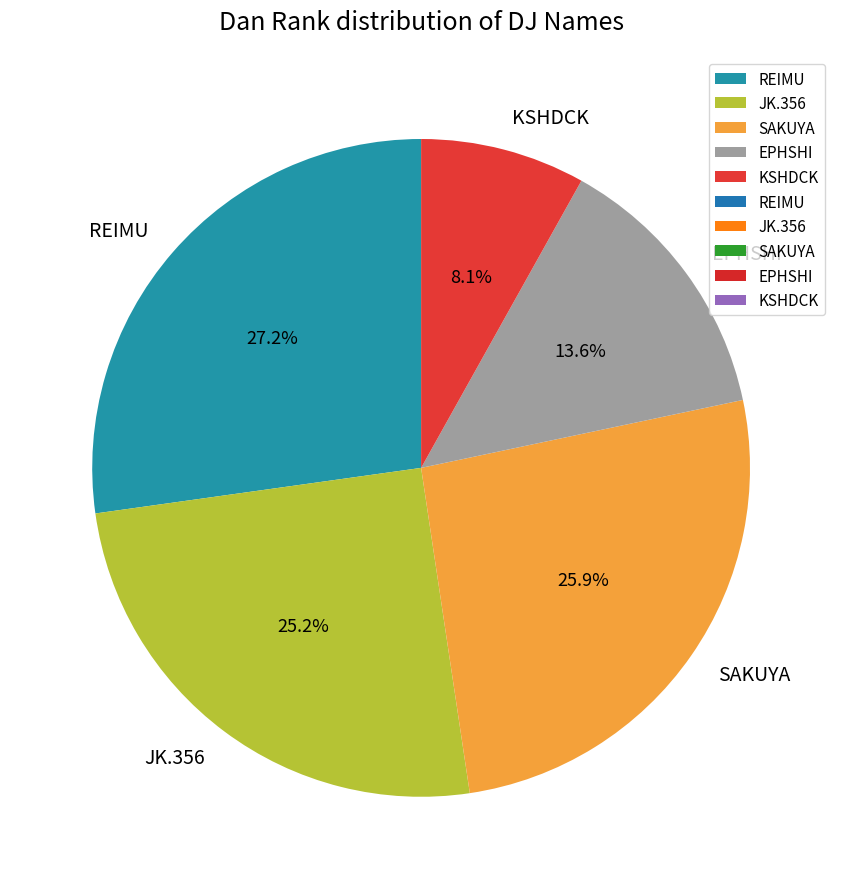

Is it true that KSHDCK is 8% of the pie?

True